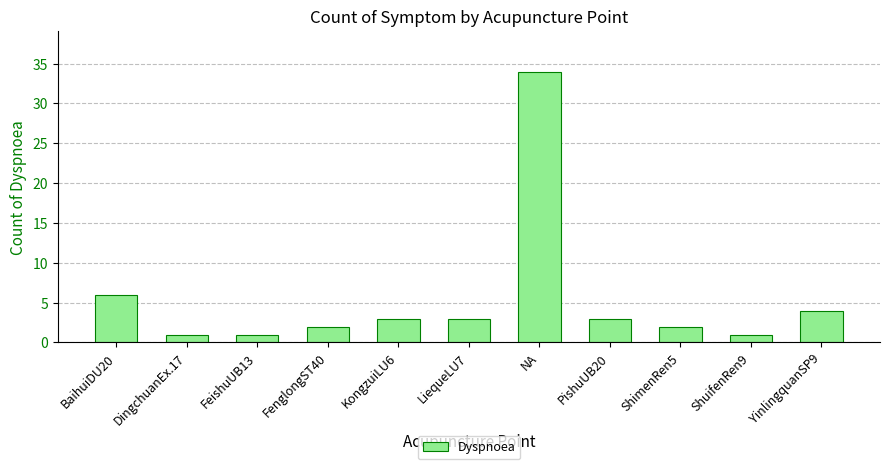

Reading left to right, what are all the values shown in this chart?

BaihuiDU20=6	DingchuanEx.17=1	FeishuUB13=1	FenglongST40=2	KongzuiLU6=3	LiequeLU7=3	NA=34	PishuUB20=3	ShimenRen5=2	ShuifenRen9=1	YinlingquanSP9=4